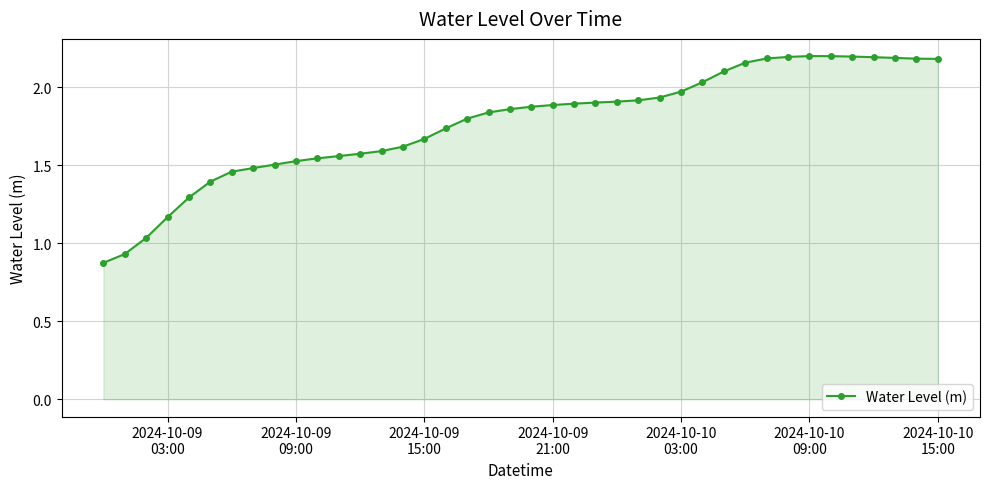

How many lines are shown in the chart?

1